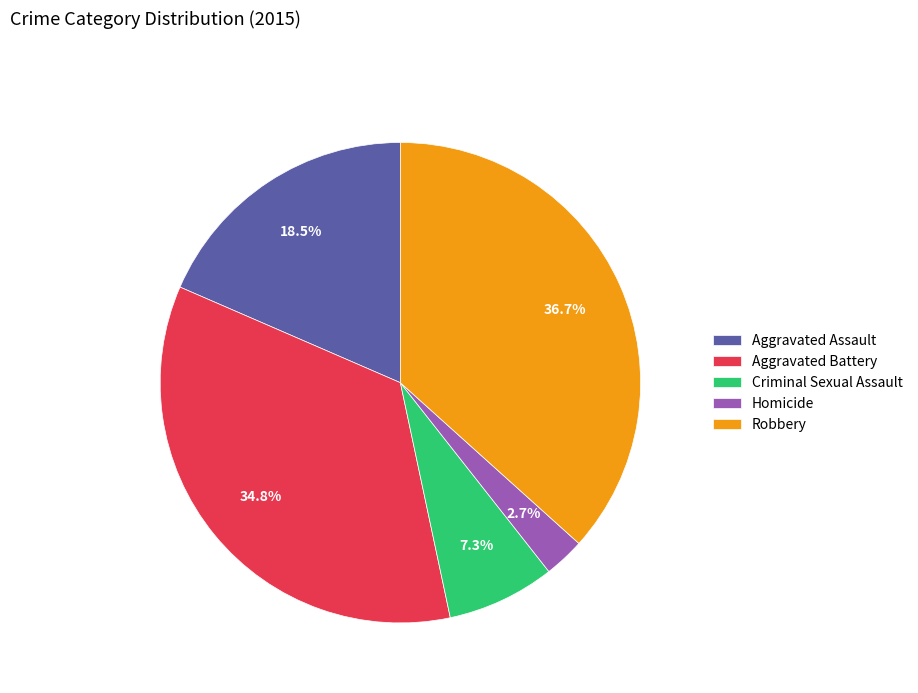

Which slice is the largest?

Robbery